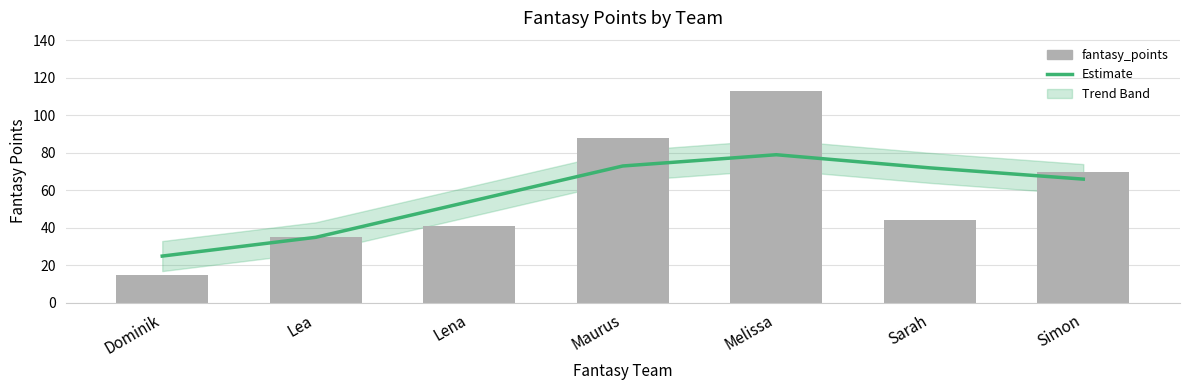

How many values in the Estimate series exceed 66?

3